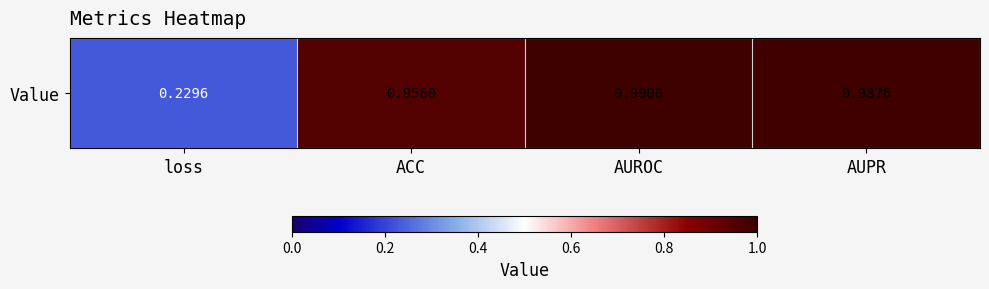

Rank the categories by value from lowest to highest.

loss, ACC, AUPR, AUROC